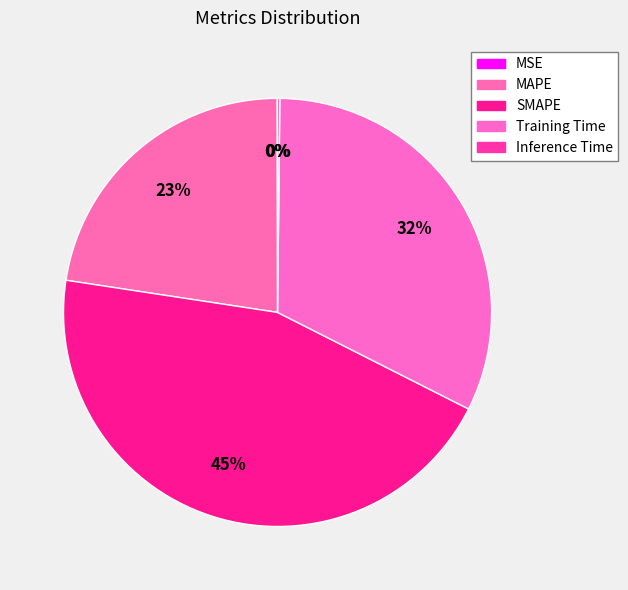

Count the number of slices in the pie.

5